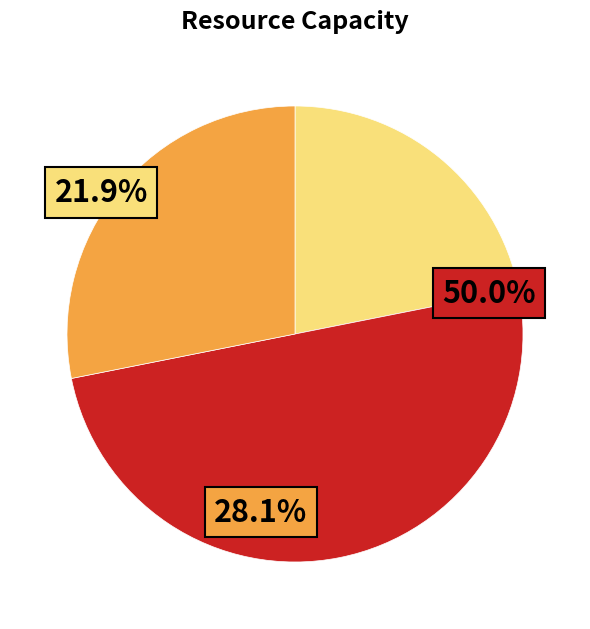

Count the number of slices in the pie.

3